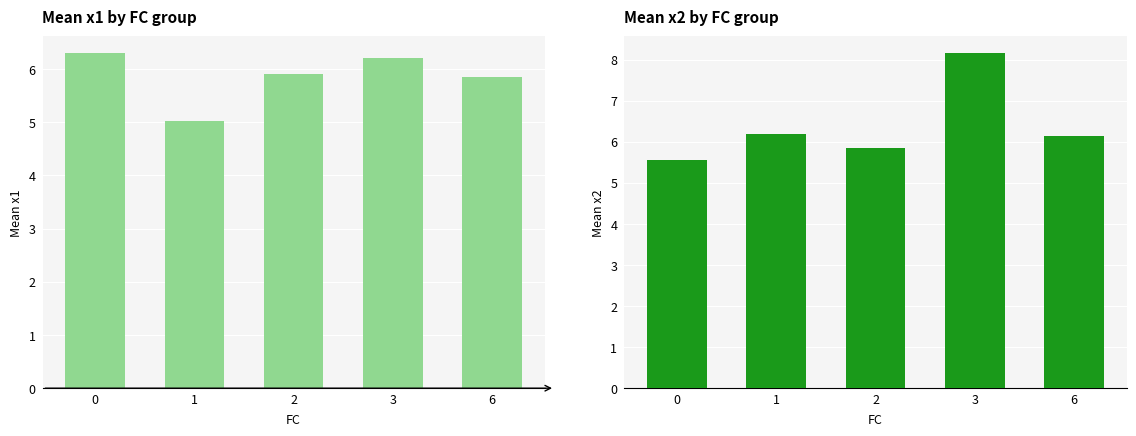

What is the difference between the maximum and minimum values in the Mean x2 series?

2.6